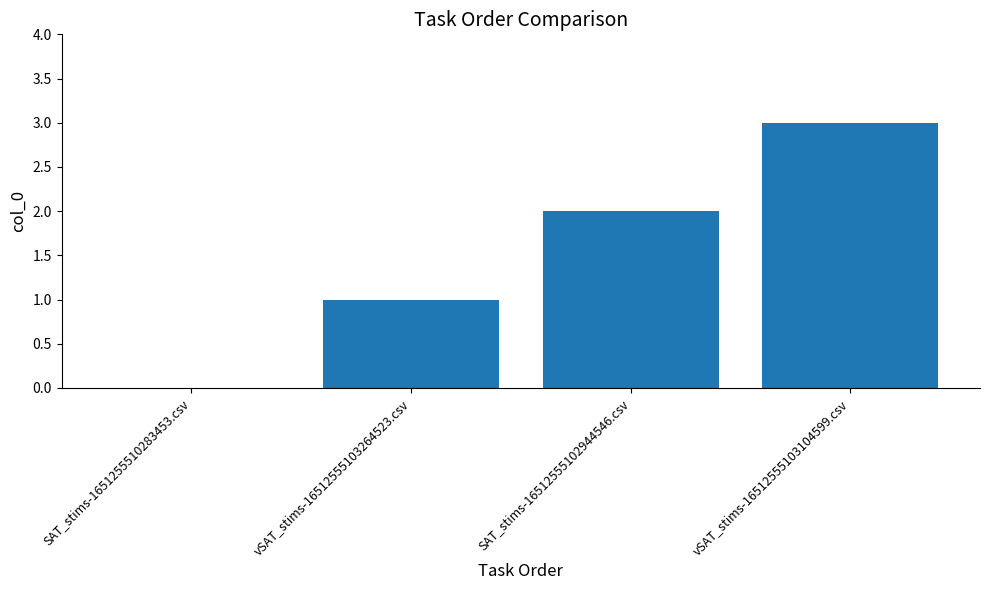

What is the difference between the values at SAT_stims-16512555102944546.csv and SAT_stims-1651255510283453.csv?

2